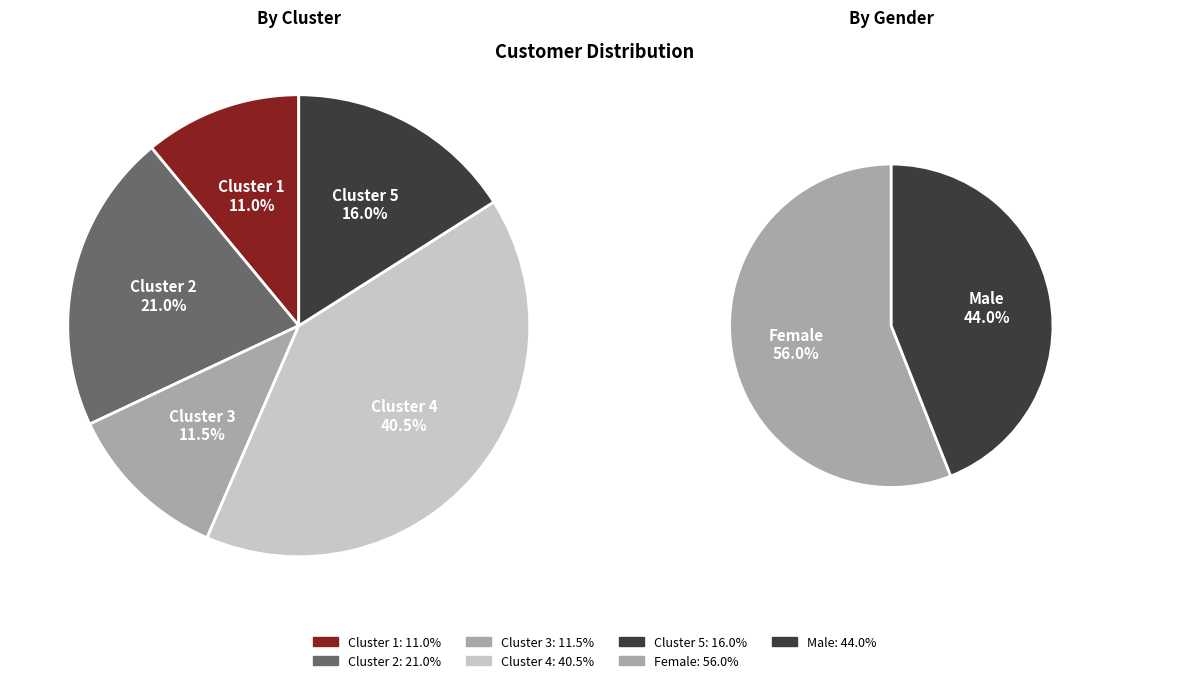

To the nearest percent, what is the difference between the largest and smallest slice percentages?

30%